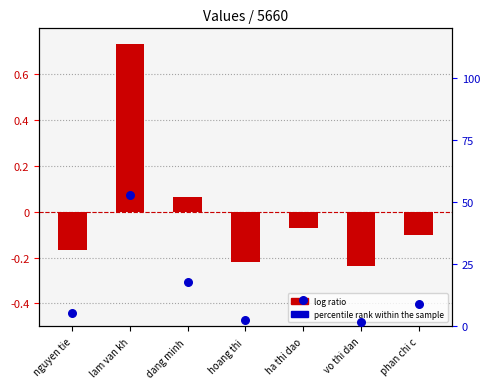

What is the total value across all series at ha thi dao?

10.5